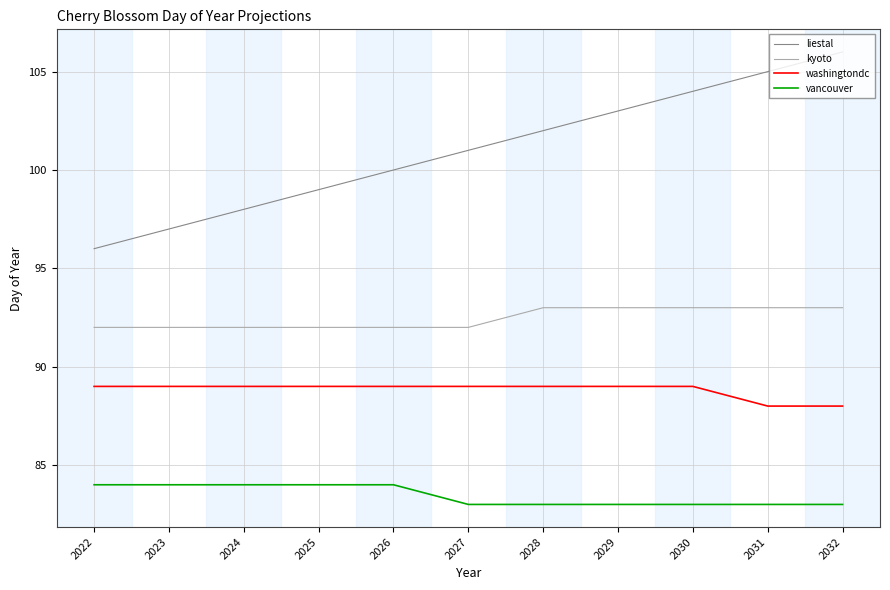

Which series has the widest spread of values?

liestal